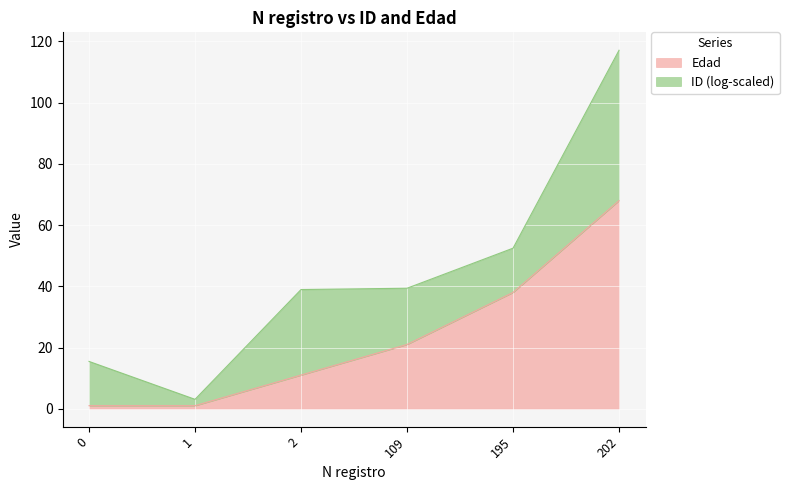

Reading left to right, what are all the values shown in this chart?

0=1	1=1	2=11	109=21	195=38	202=68